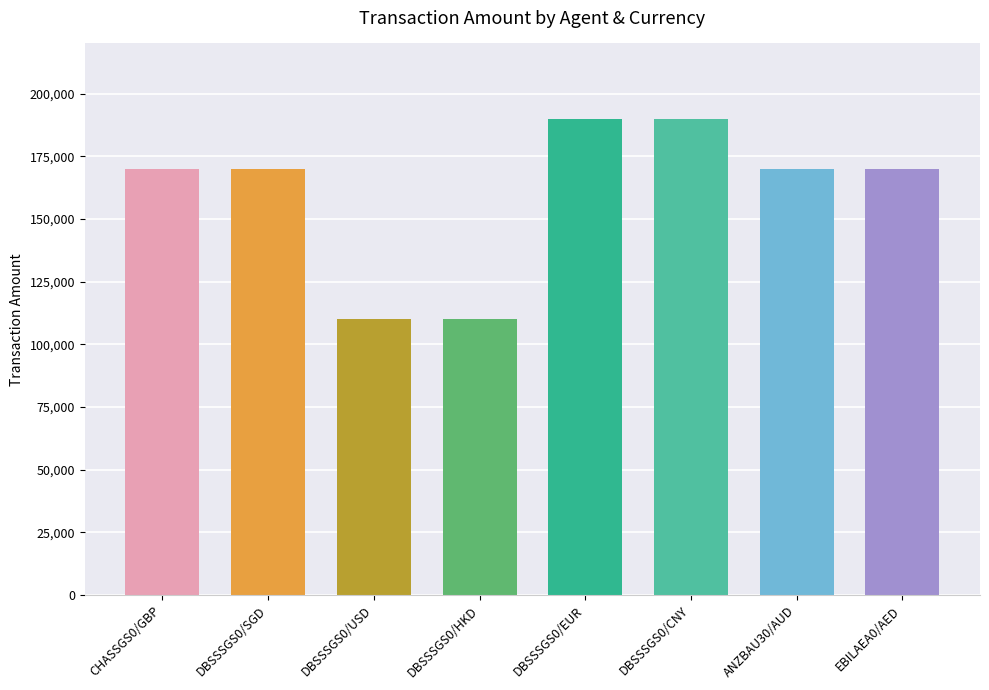

The value at DBSSSGS0/CNY is 74902. True or false?

False